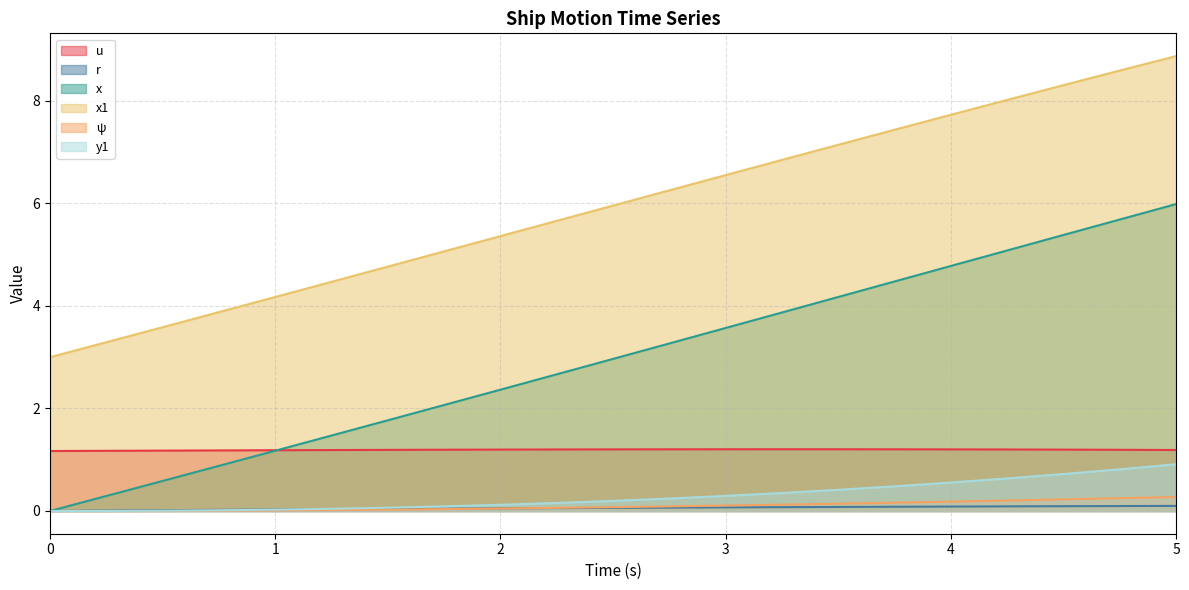

What is the sum of all r values?

1.2